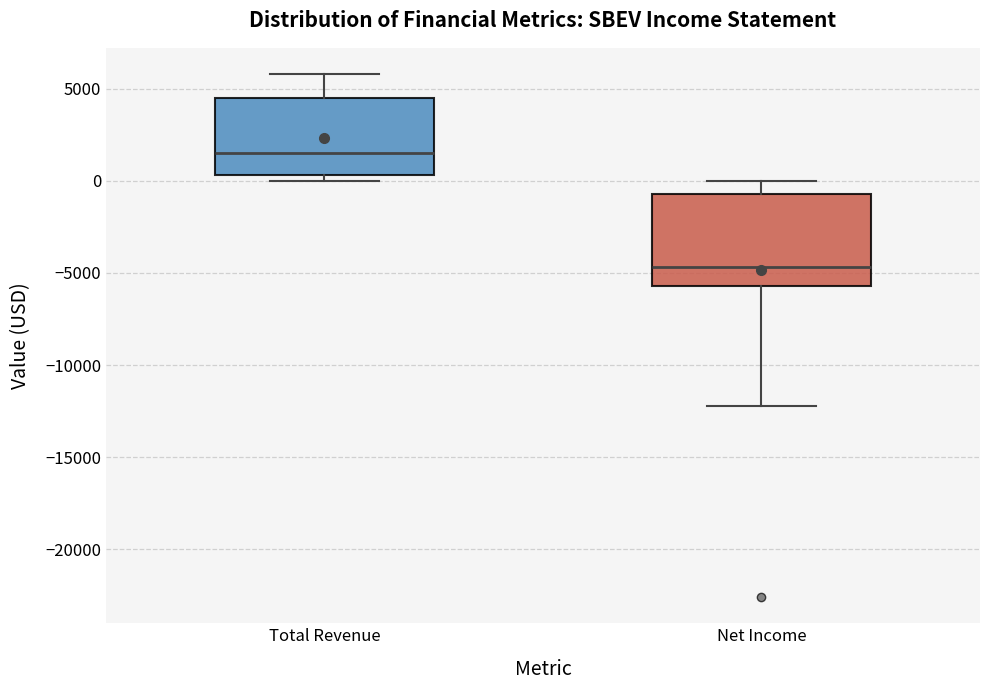

Which box has the highest median line?

Total Revenue